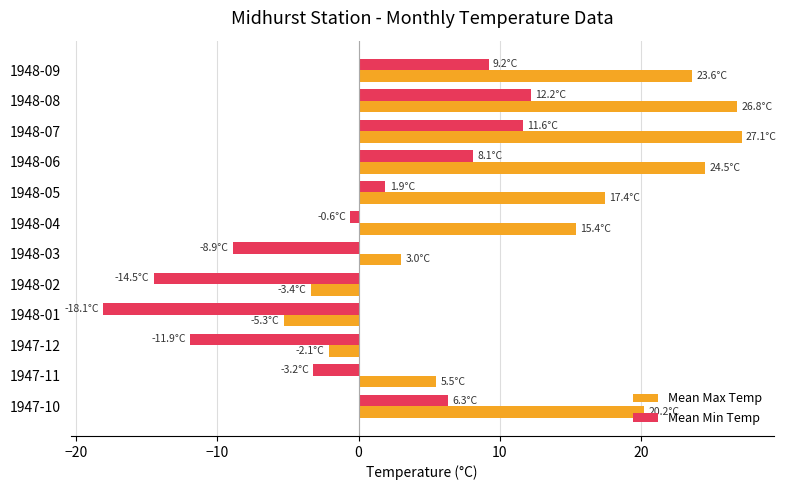

List the series in order of their overall mean, highest first.

Mean Max Temp, Mean Min Temp